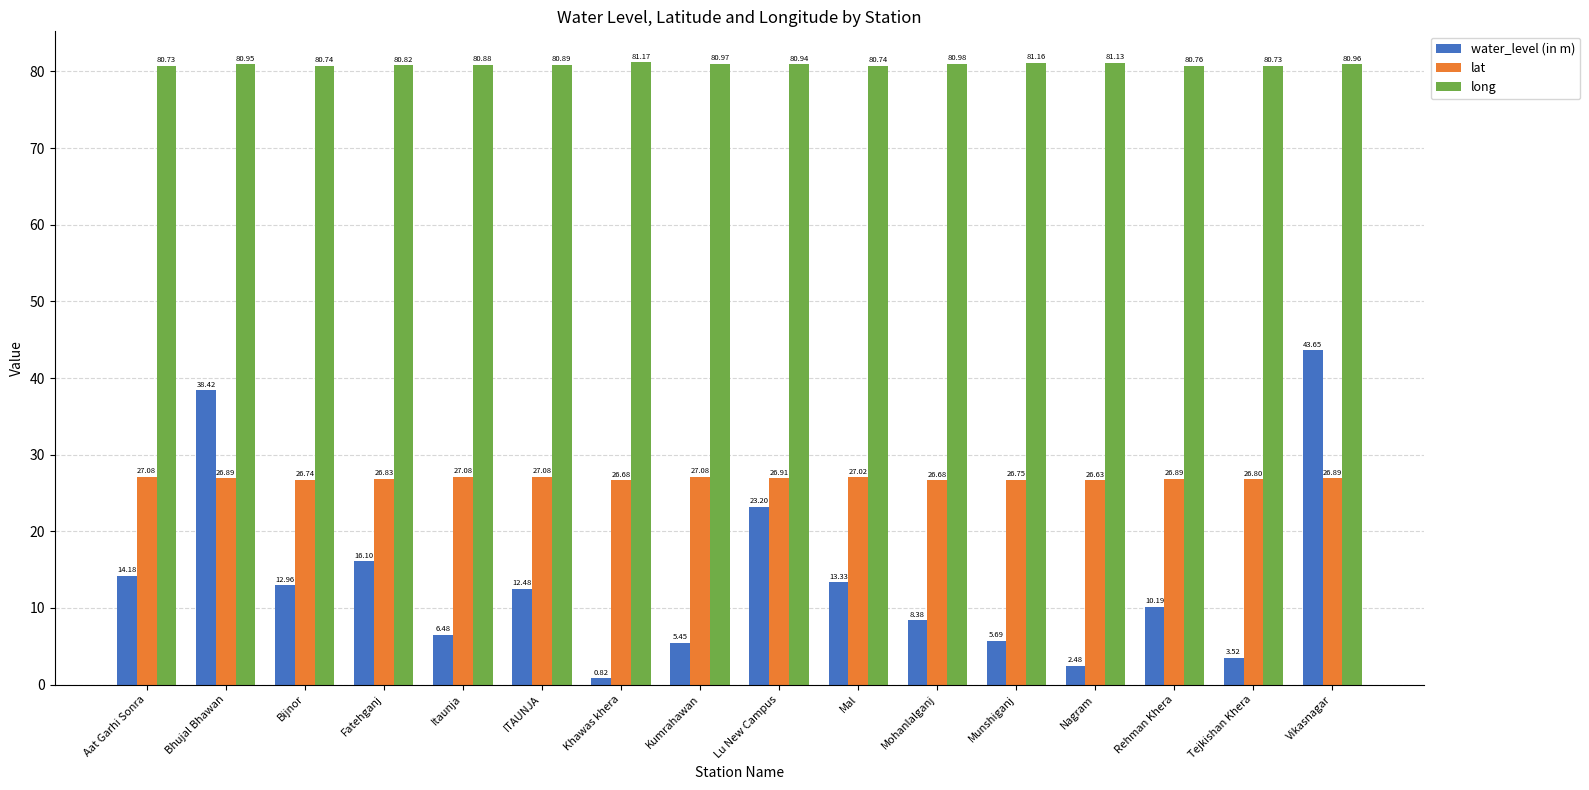

Which category has the lowest value across all series?

Khawas khera